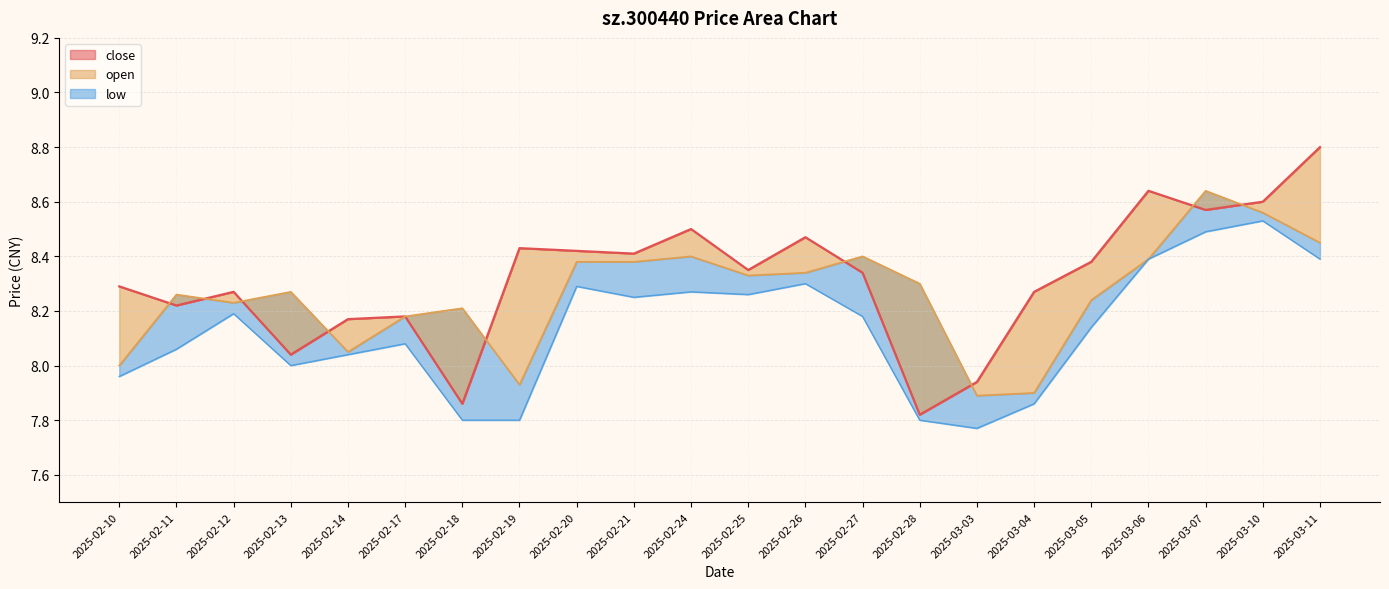

How many lines are shown in the chart?

3